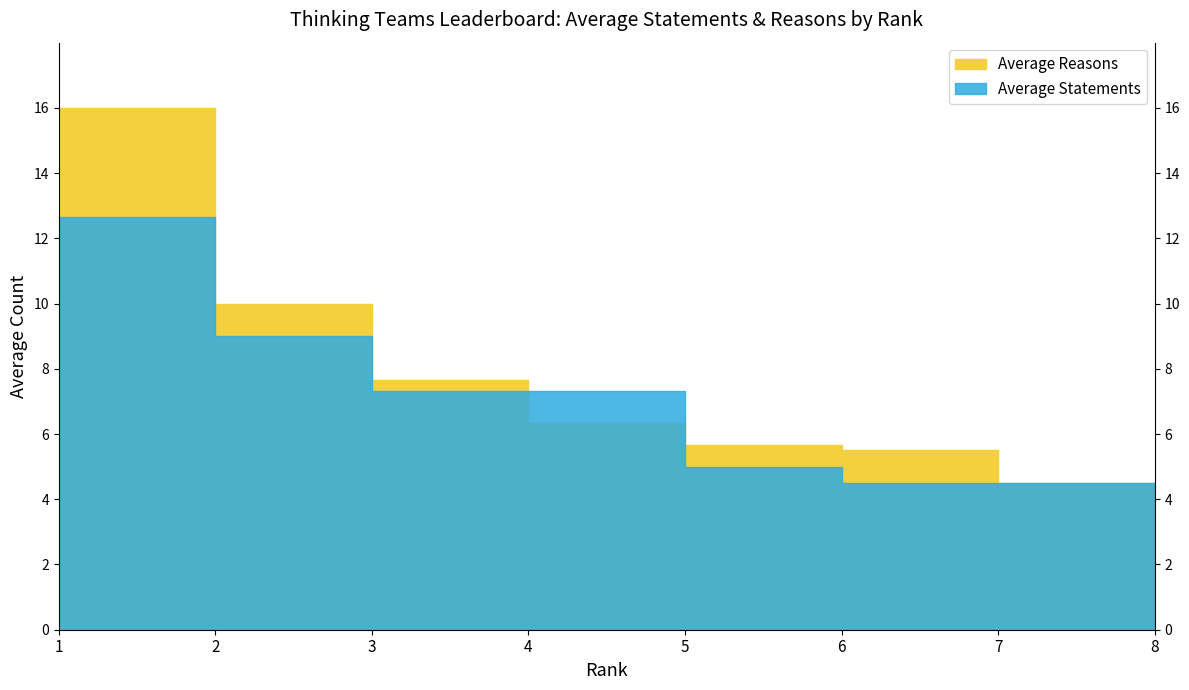

Where does the Average Statements series first go above 7?

1